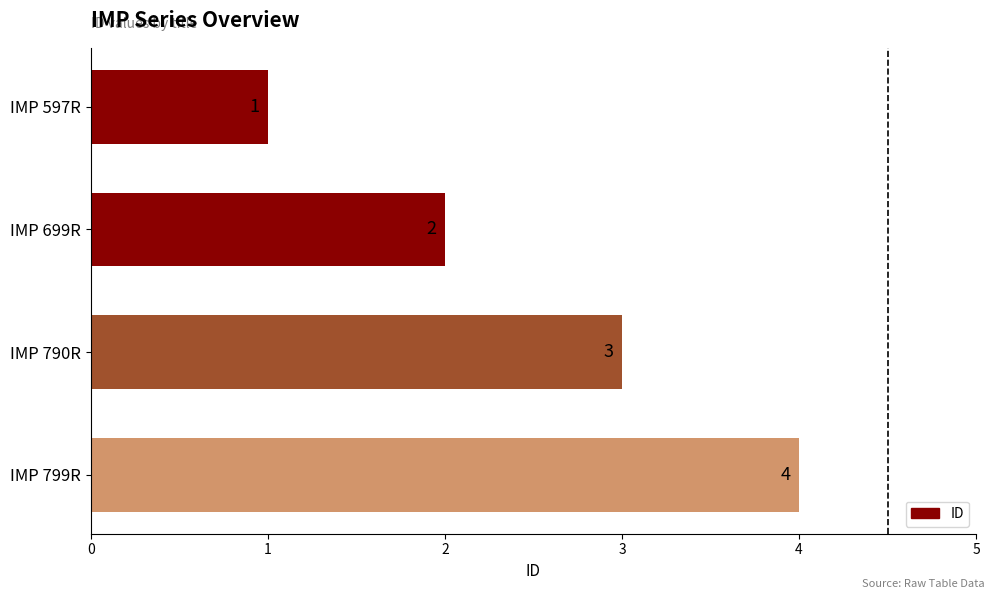

Count the values in the range 2 to 4.

3